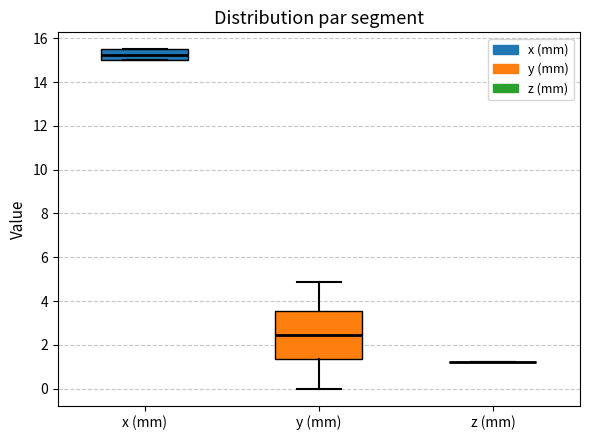

Which box is the tallest, from its lower edge to its upper edge?

y (mm)